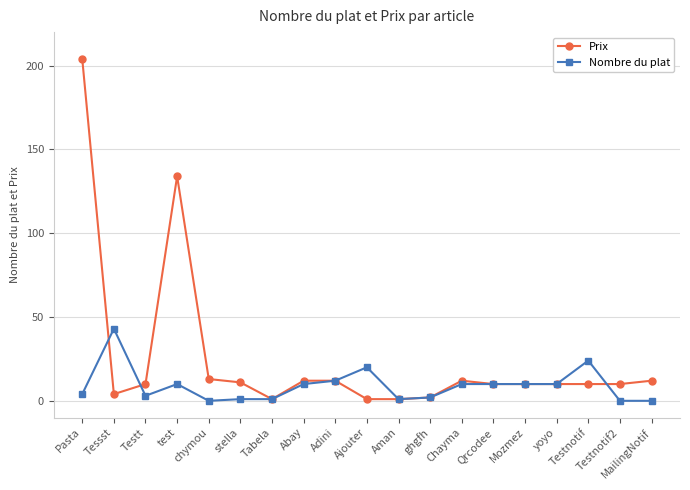

List the series in order of their peak value, lowest first.

Nombre du plat, Prix